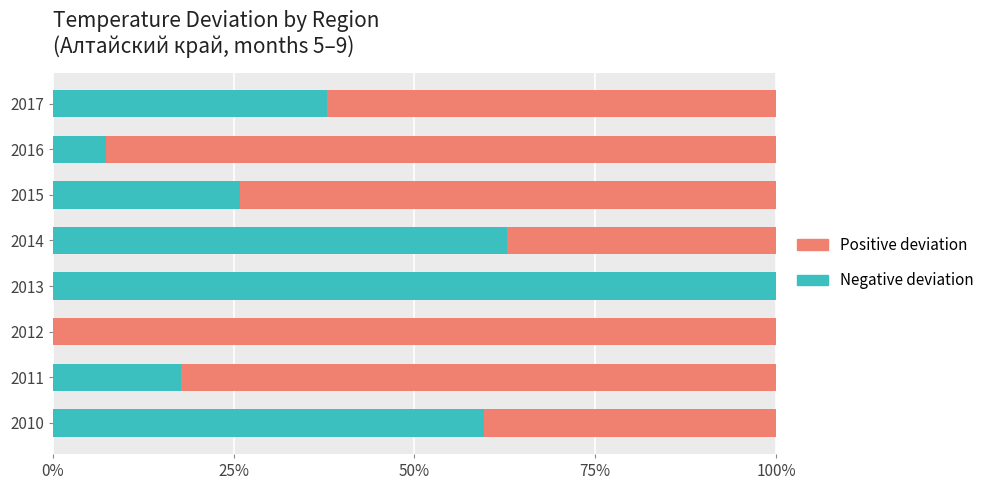

What are all the series names shown in the legend?

Positive deviation, Negative deviation